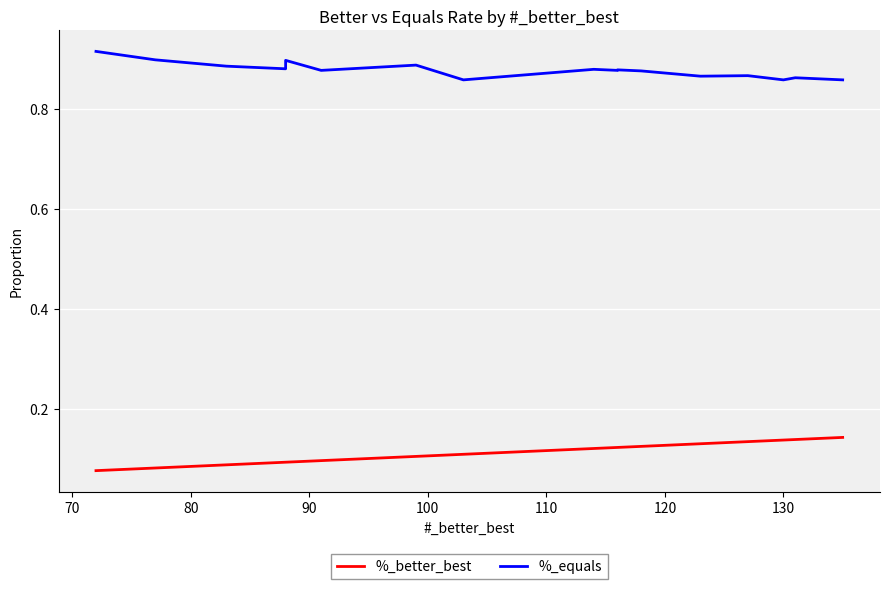

Reading left to right, list all the values displayed in this chart.

%_better_best: 0.1	0.1	0.1	0.1	0.1	0.1	0.1	0.1	0.1	0.1	0.1	0.1	0.1	0.1	0.1	0.1	0.1	0.1	0.1	0.1
%_equals: 0.9	0.9	0.9	0.9	0.9	0.9	0.9	0.9	0.9	0.9	0.9	0.9	0.9	0.9	0.9	0.9	0.9	0.9	0.9	0.9